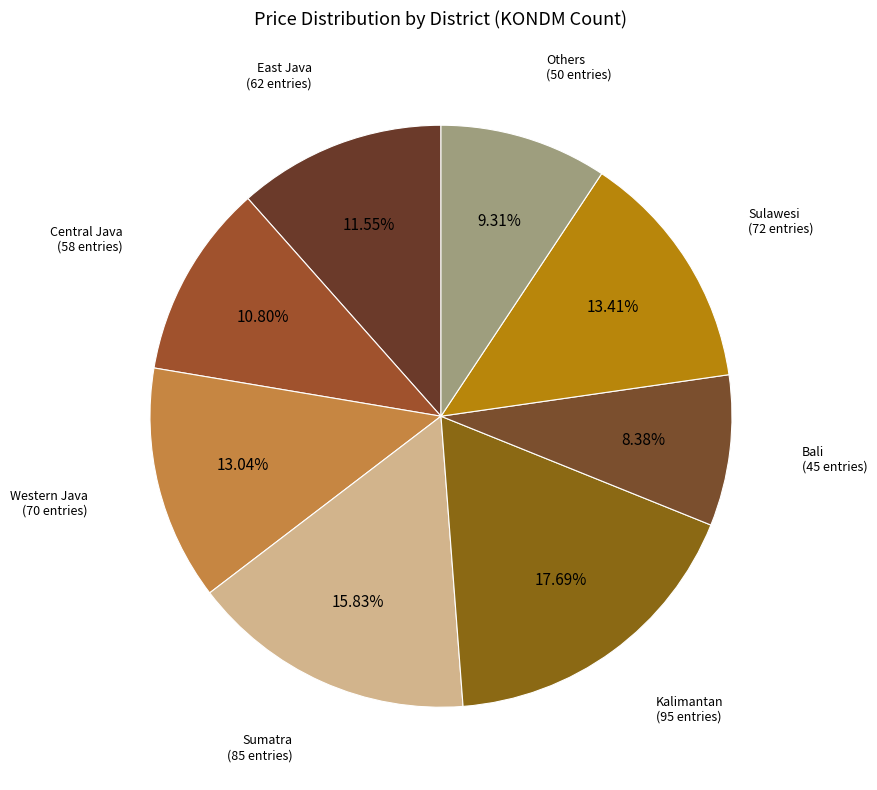

What is the largest slice in the pie chart?

Kalimantan